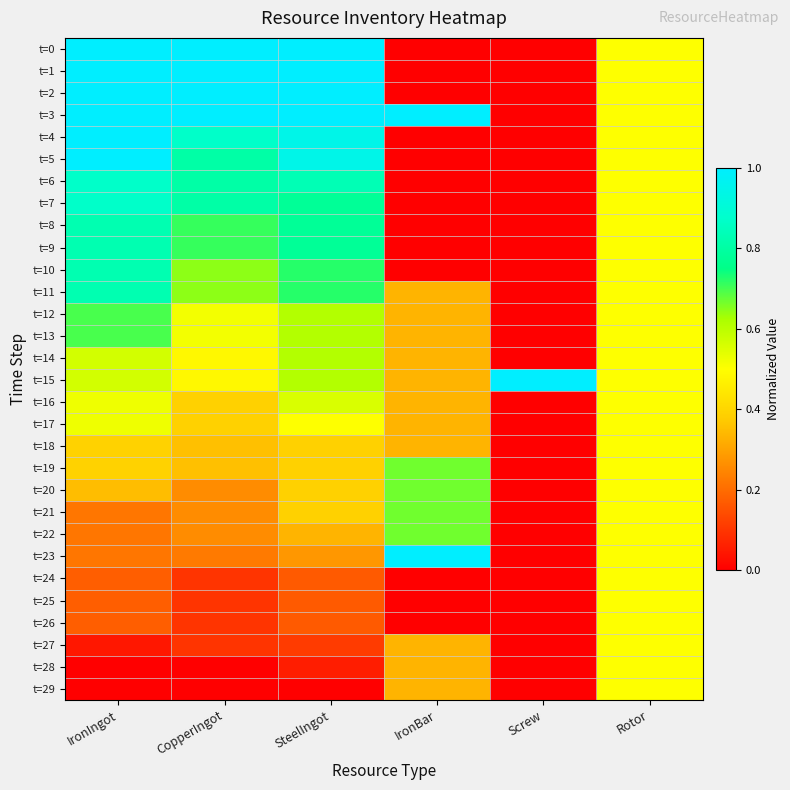

Which series has the largest total across all categories?

t=3